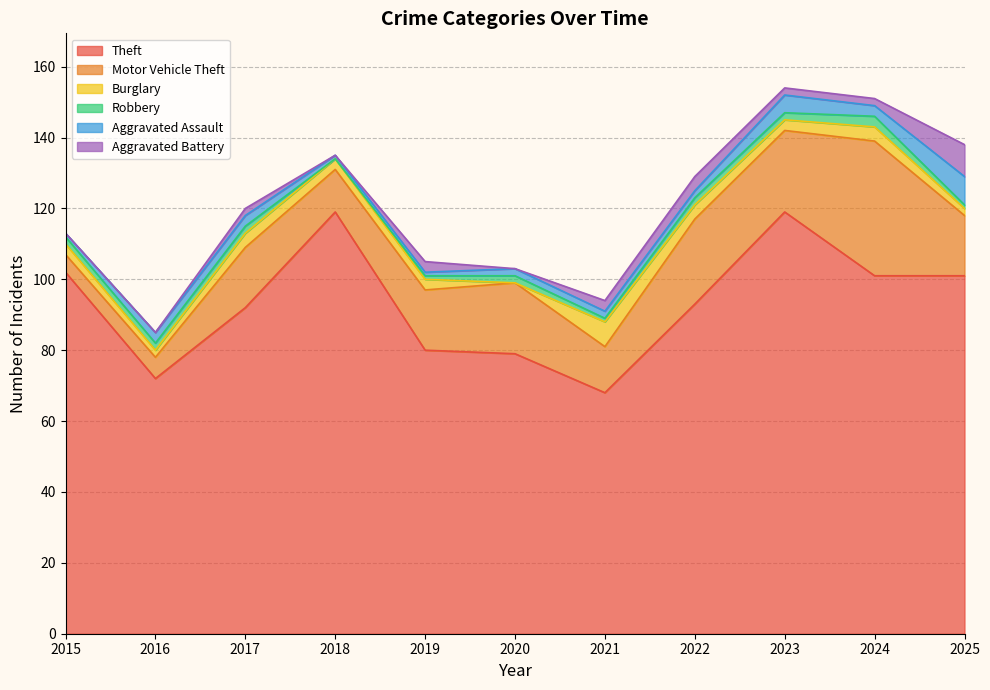

What is the maximum value for Theft?

119